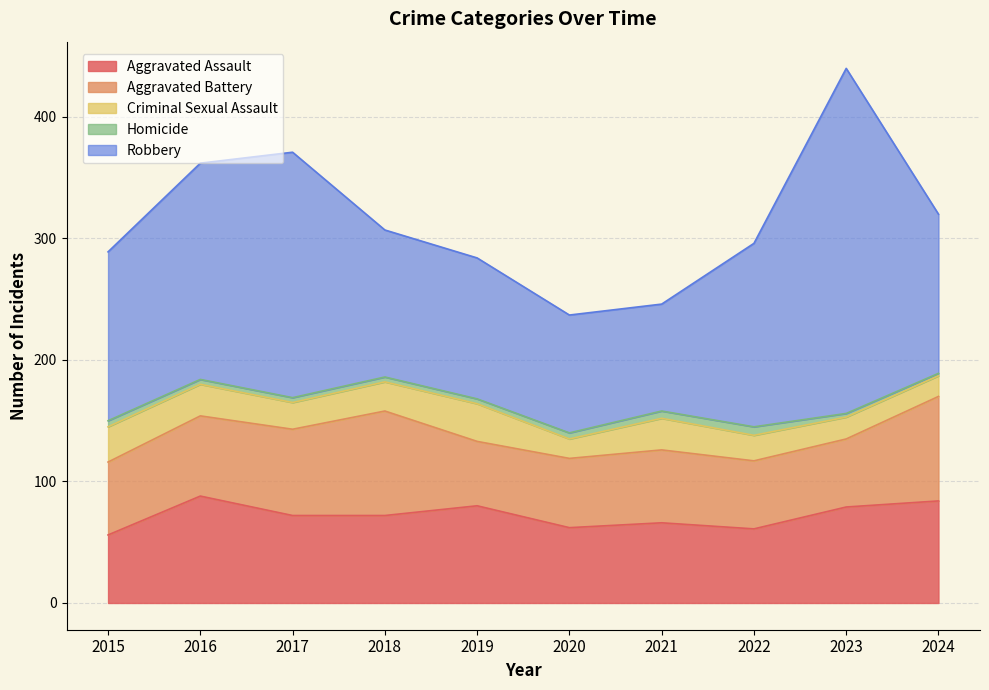

True or false: Homicide and Robbery intersect in this chart.

False